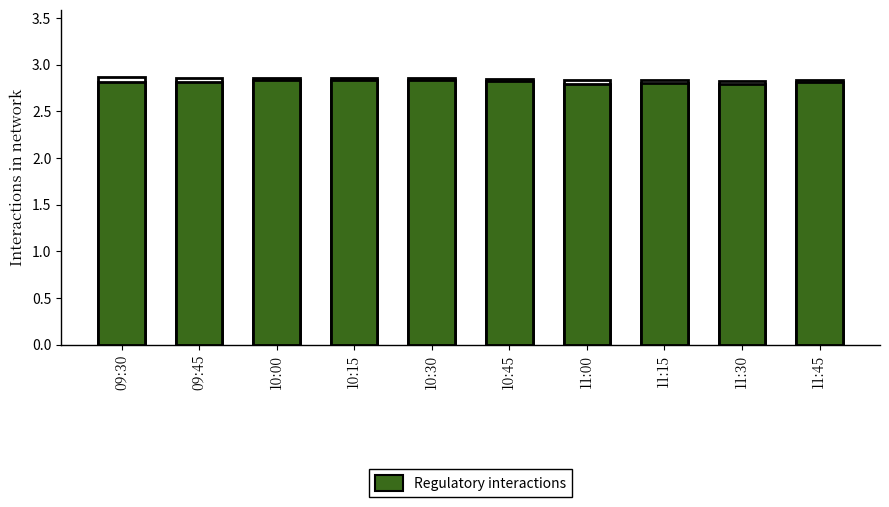

Reading left to right, transcribe all the data shown in this chart.

Total interactions: 2.9	2.9	2.9	2.9	2.9	2.9	2.8	2.8	2.8	2.8
Regulatory interactions: 2.8	2.8	2.8	2.8	2.8	2.8	2.8	2.8	2.8	2.8